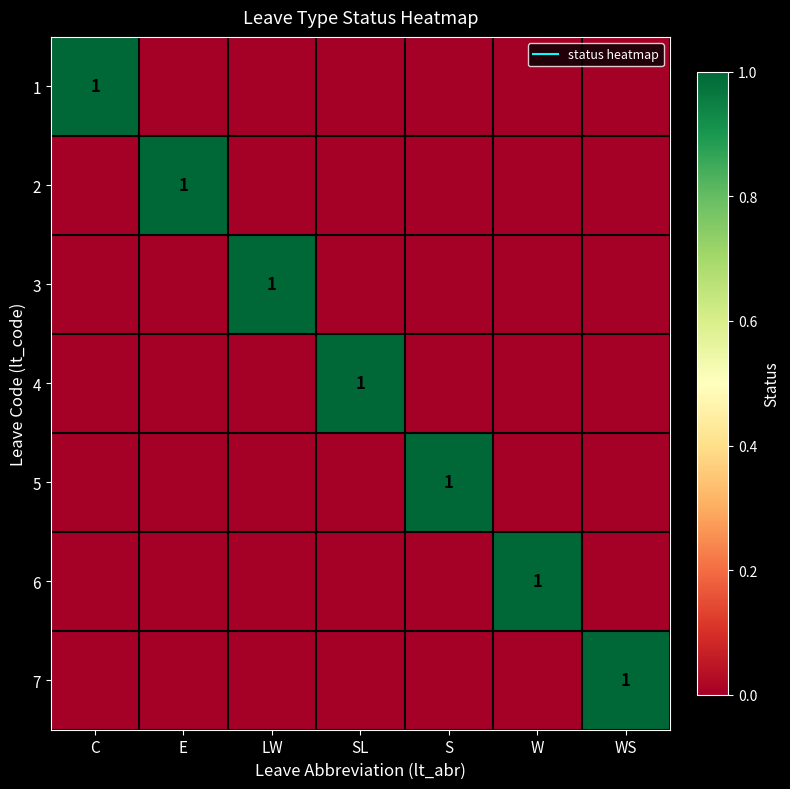

Between LW and C, which is larger?

C